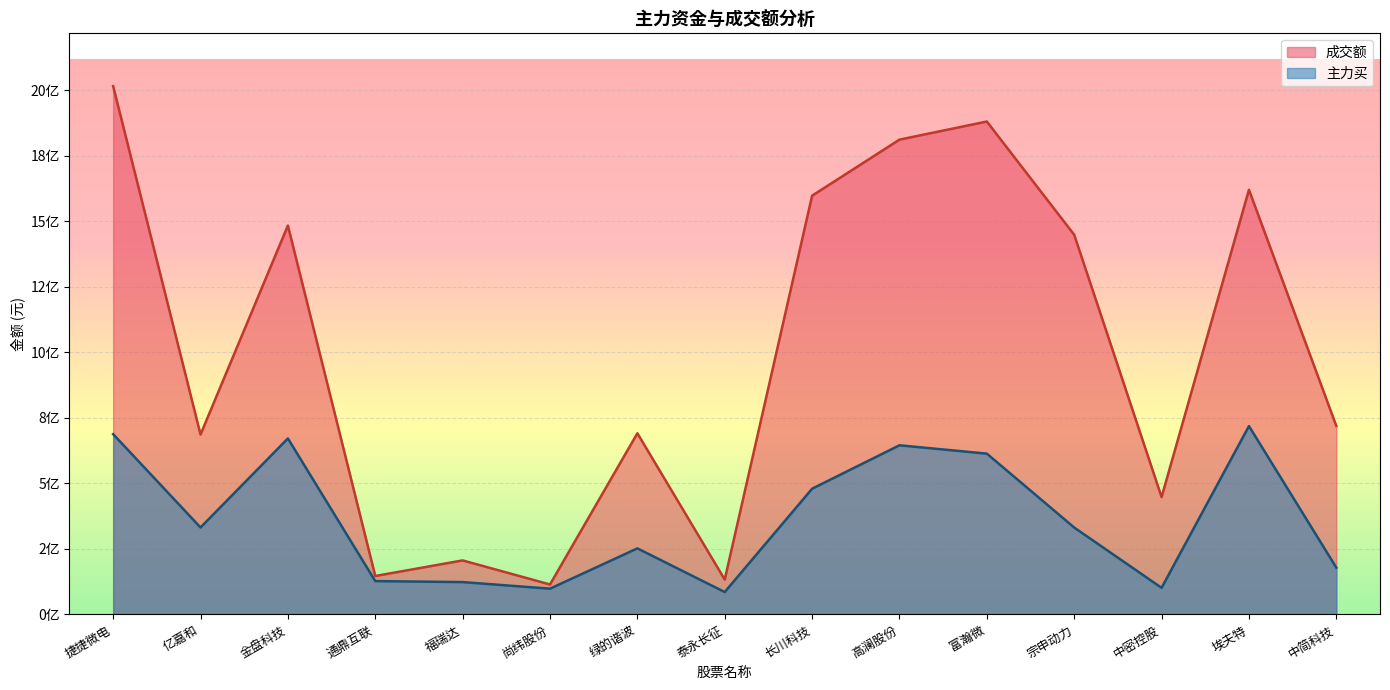

Is the value of 主力买 at 富瀚微 greater than the value of 成交额 at 尚纬股份?

Yes